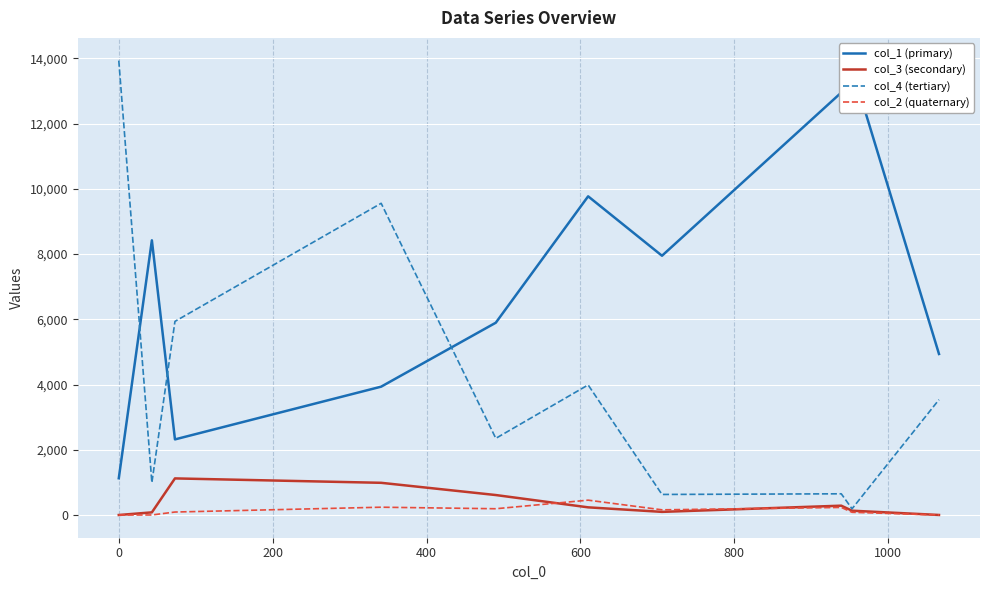

What is the maximum value shown in the chart?

13932